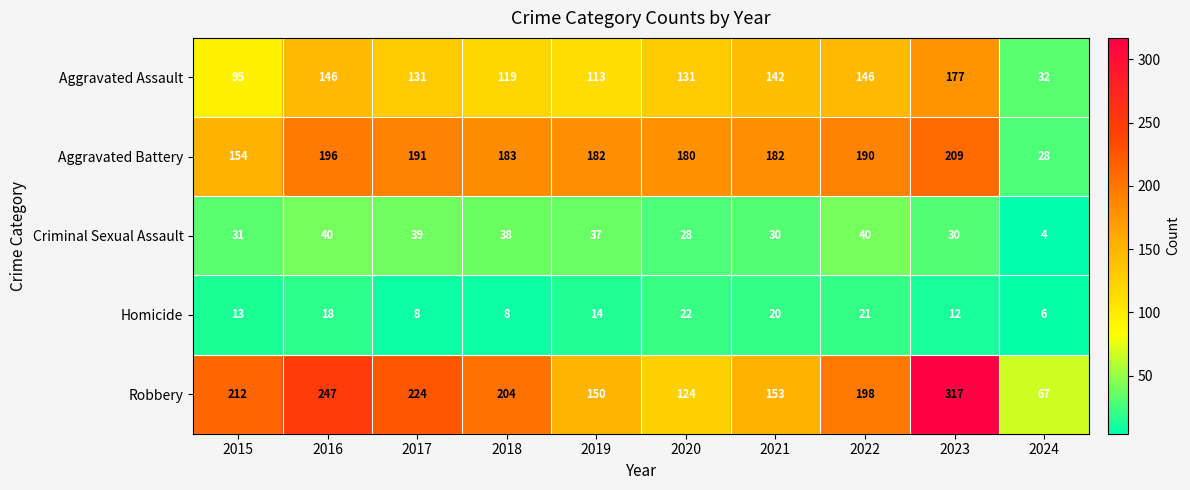

What is the difference between the Robbery values at 2023 and 2020?

193